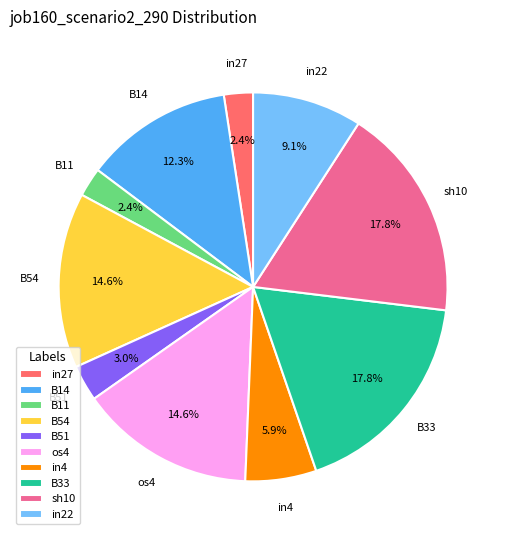

Is there any slice that represents more than half of the pie?

No